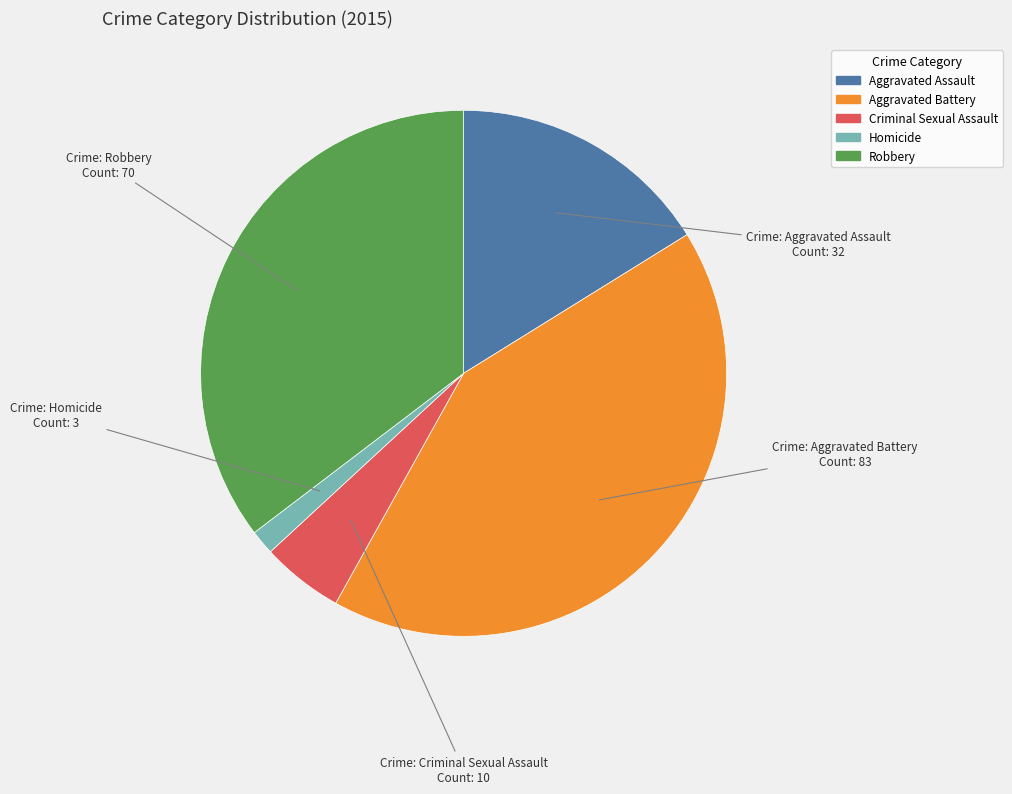

Is there any slice that represents more than half of the pie?

No